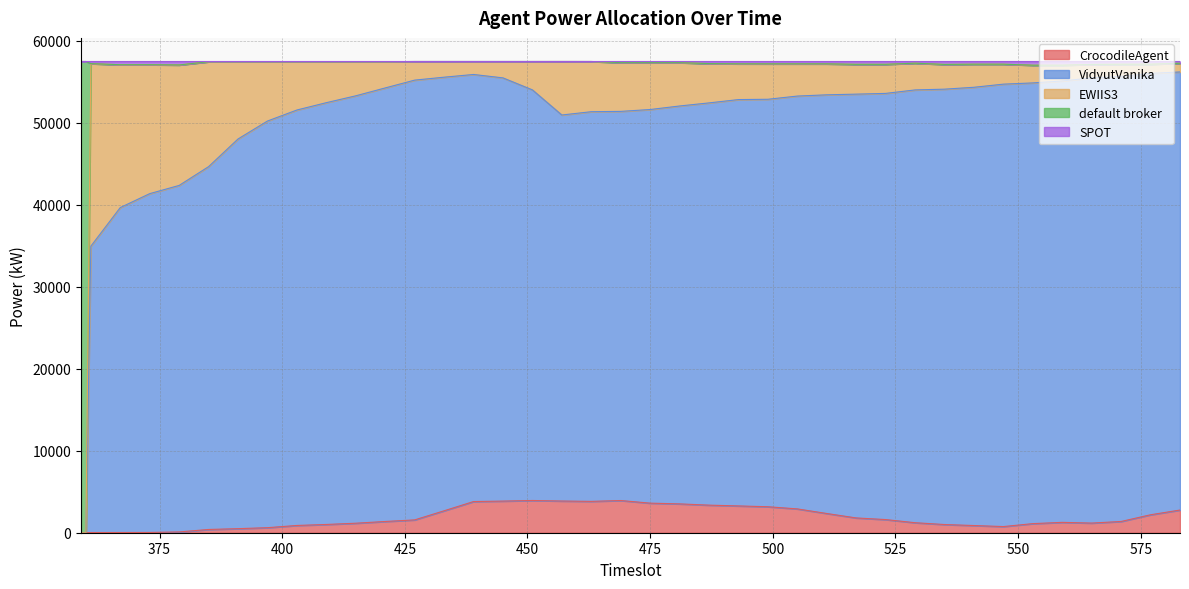

How many positive values does the CrocodileAgent series have?

38